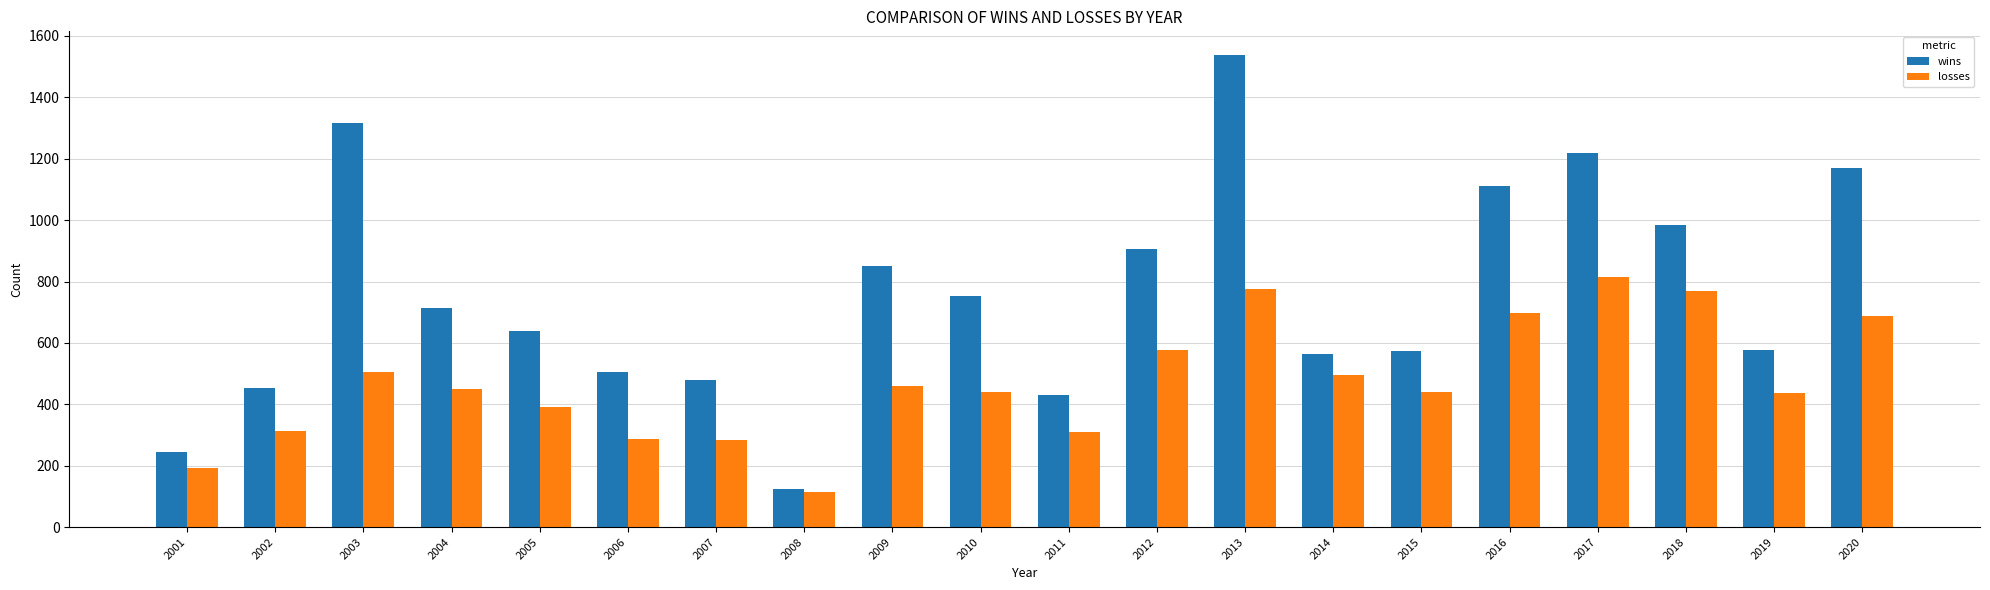

Is it true that wins equals 565 at 2014?

True